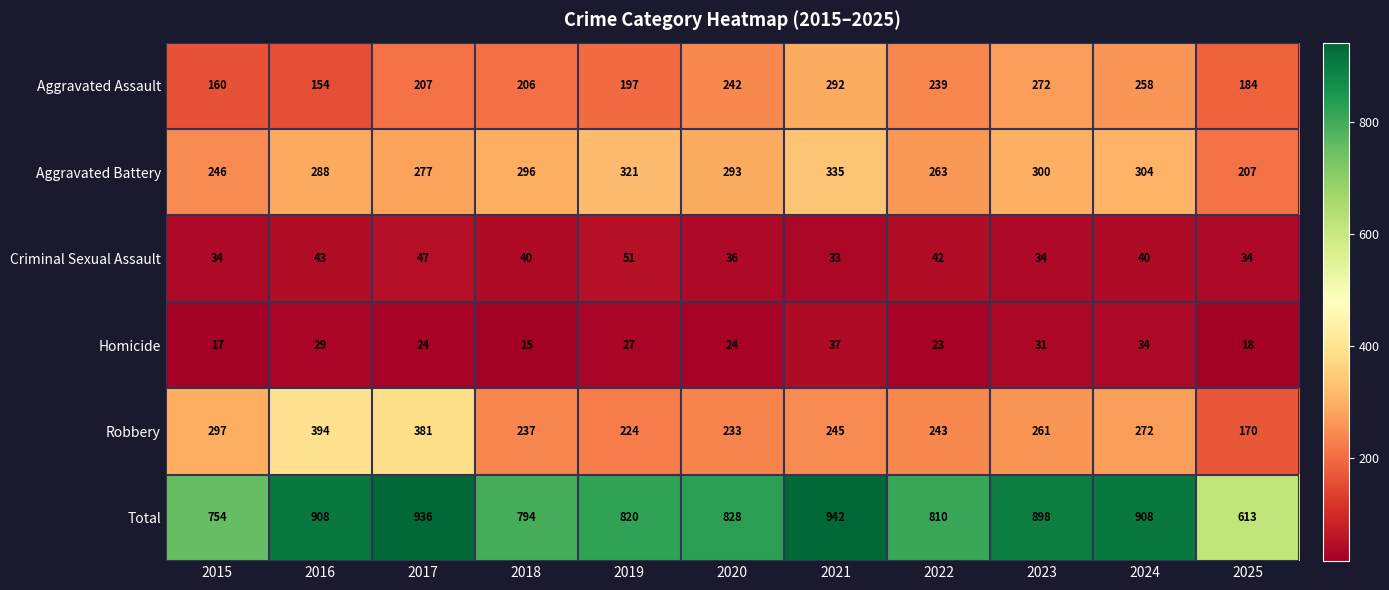

At which category is the sum across all series the highest?

2021